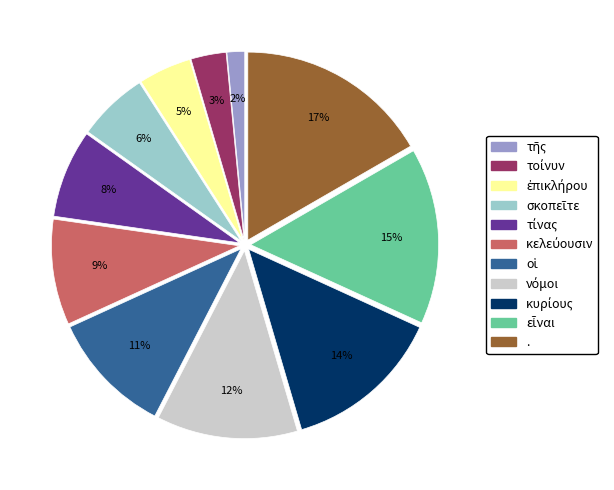

Is there a majority slice in this chart?

No